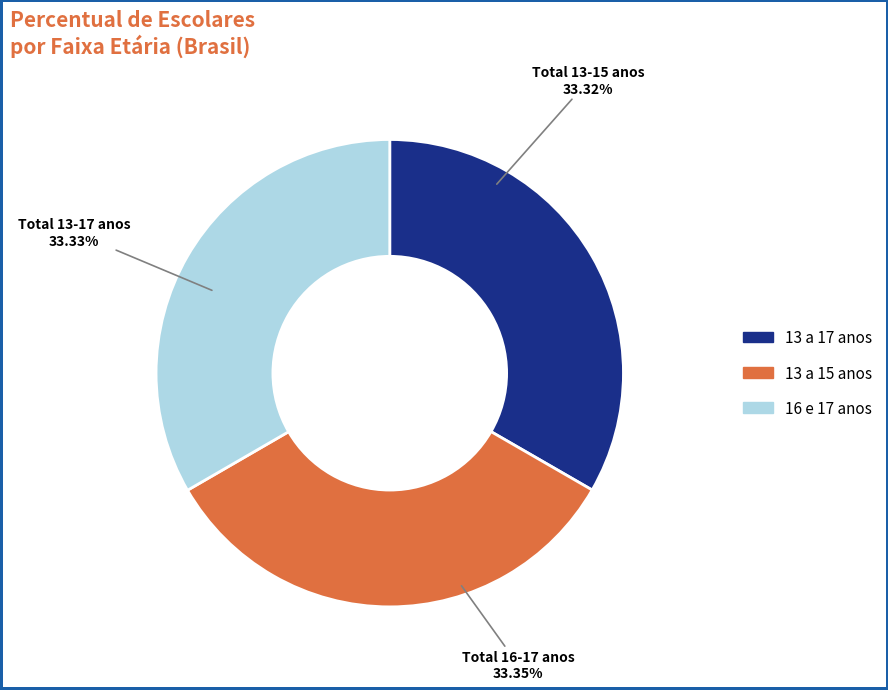

Does 13 a 15 anos represent more than half of the total?

No